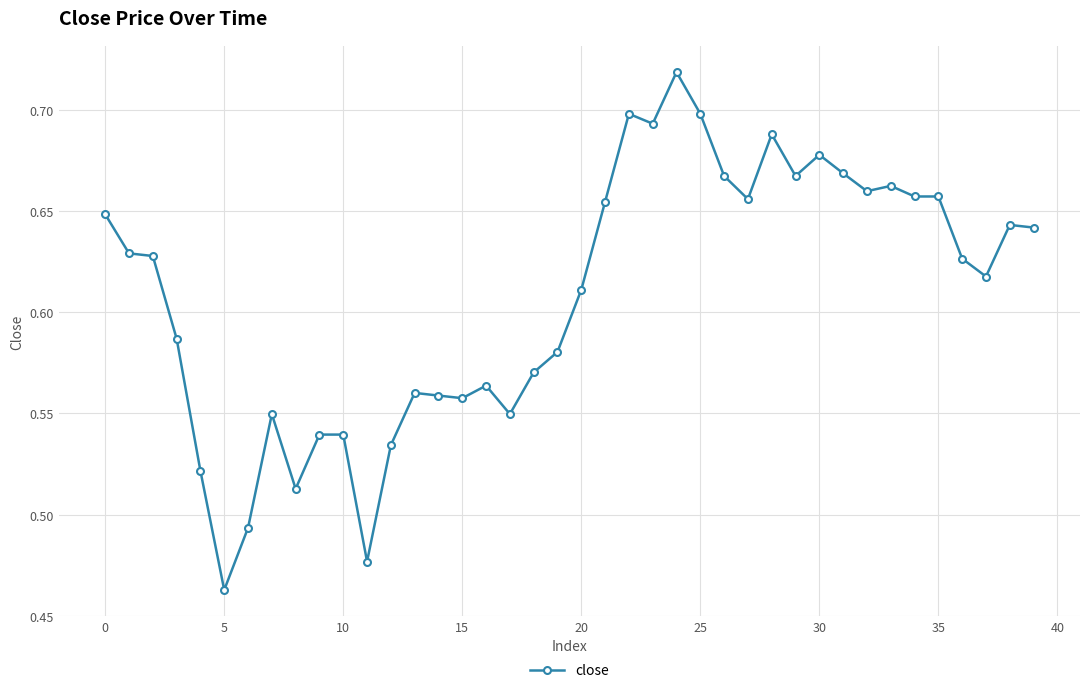

How many values are between 0 and 1?

40